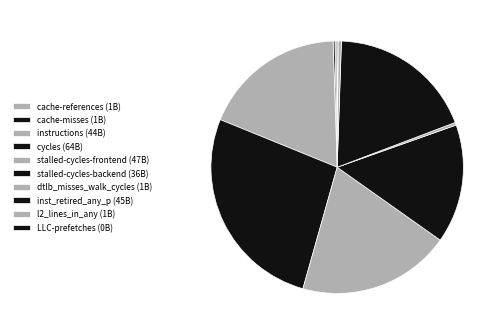

Which slice is the largest?

cycles